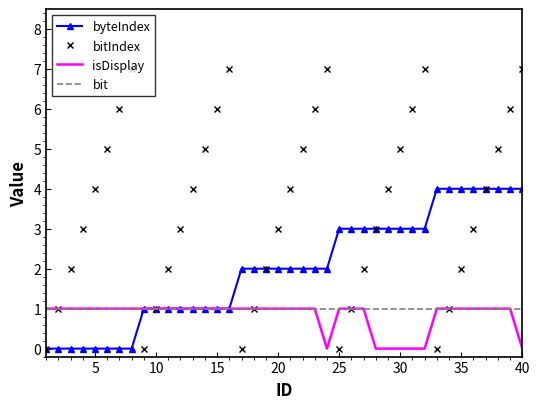

Which series has the widest spread of values?

bitIndex